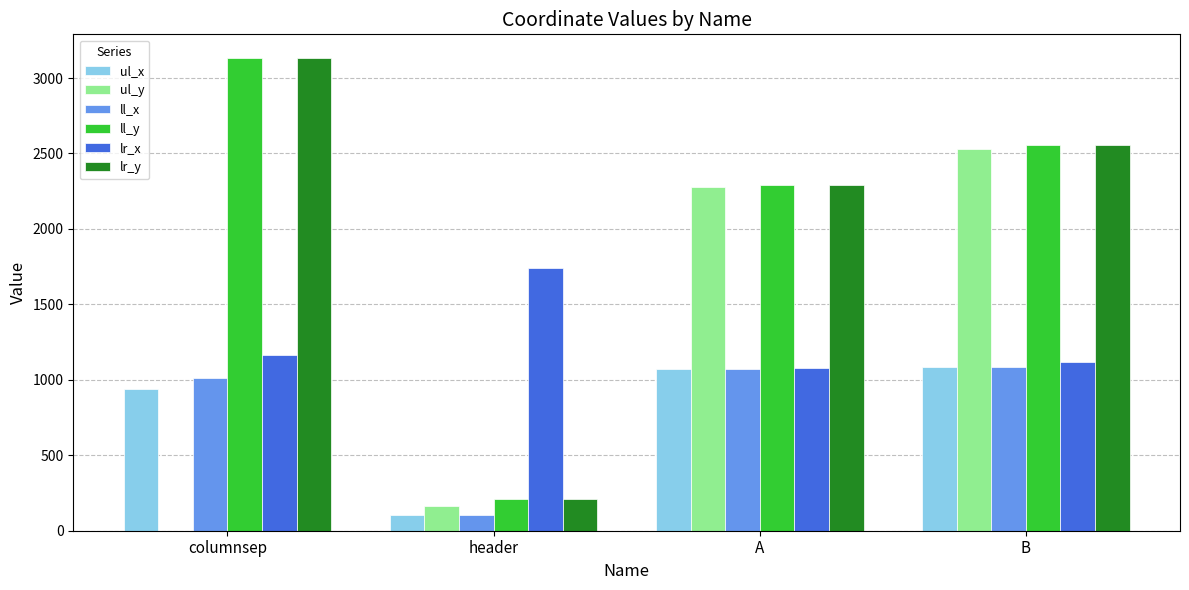

At which label does ul_y reach its peak?

B